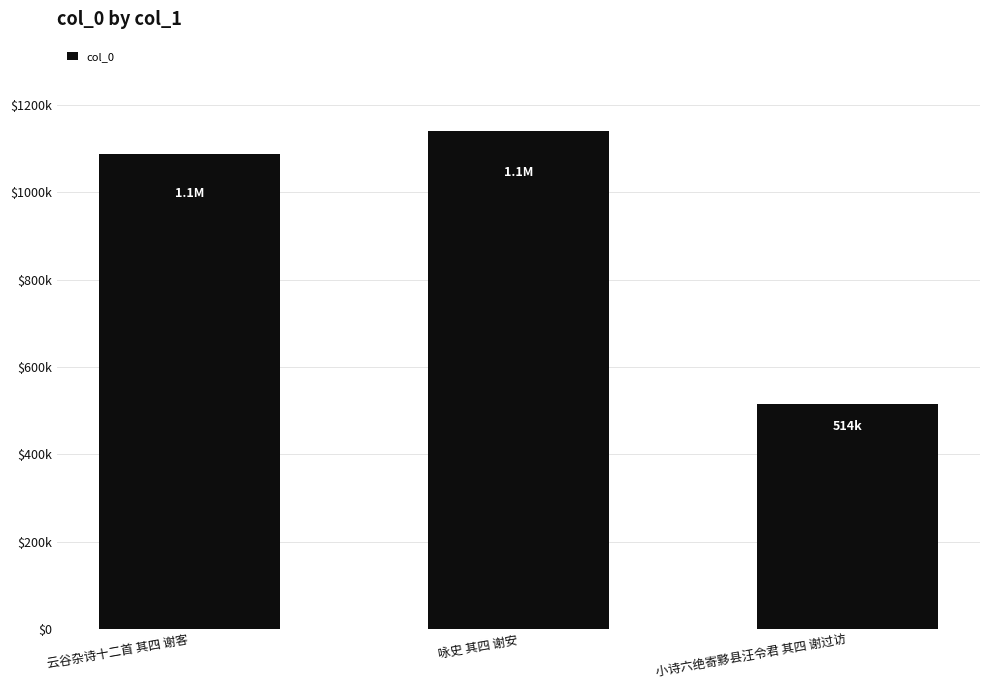

What is the minimum value shown in the chart?

514152